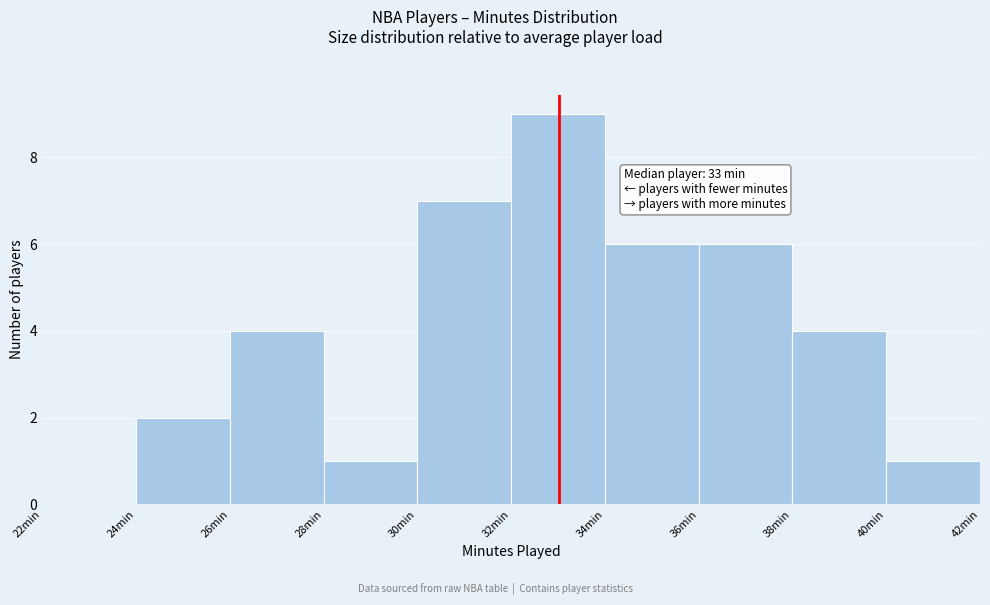

Over which range of the x-axis is the bar tallest?

32 to 34